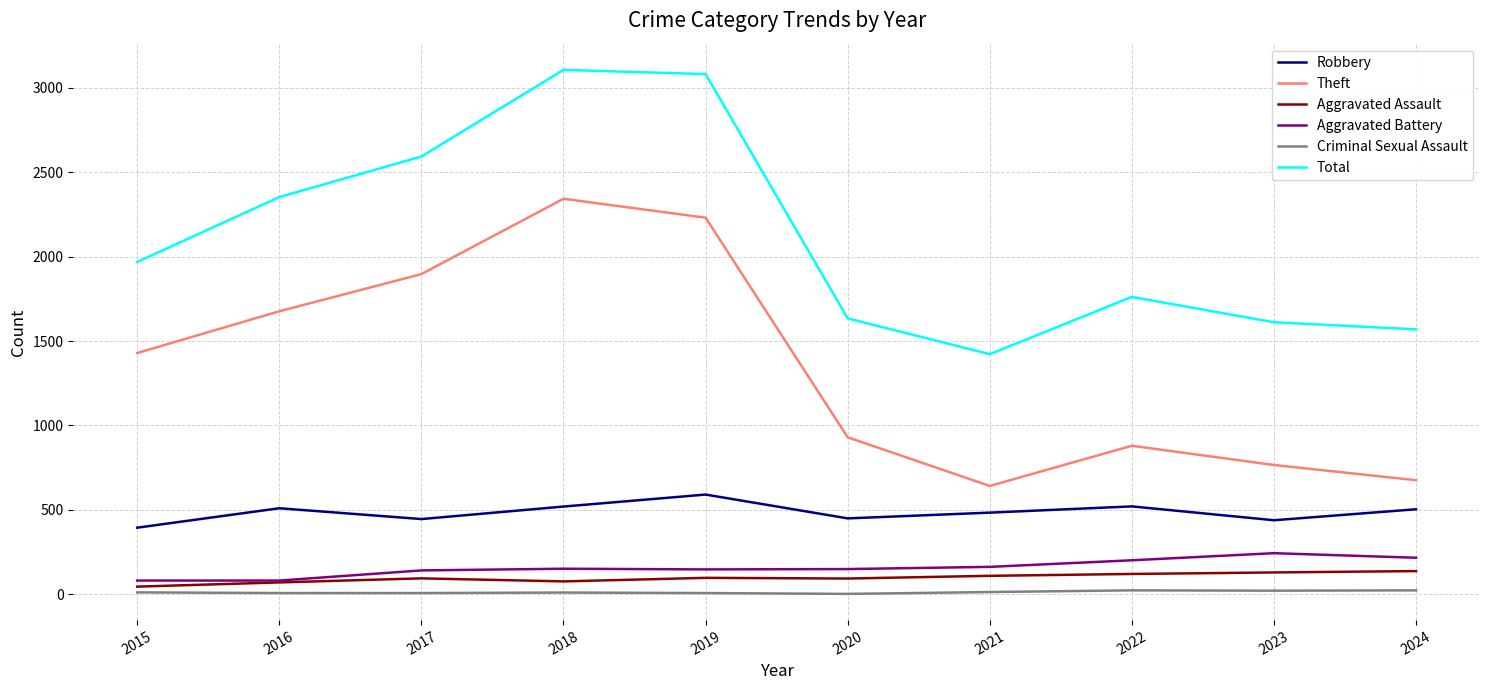

Which series has the largest range (max minus min)?

Theft